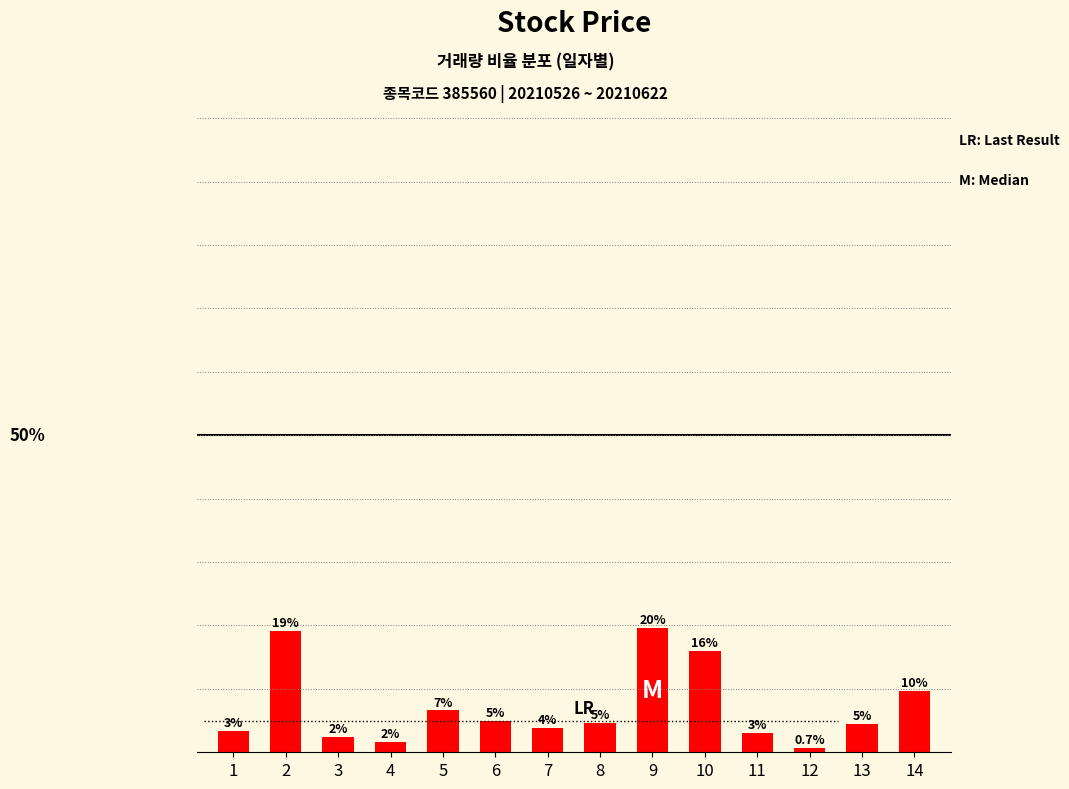

Rank the categories by value from highest to lowest.

9, 2, 10, 14, 5, 6, 8, 13, 7, 1, 11, 3, 4, 12